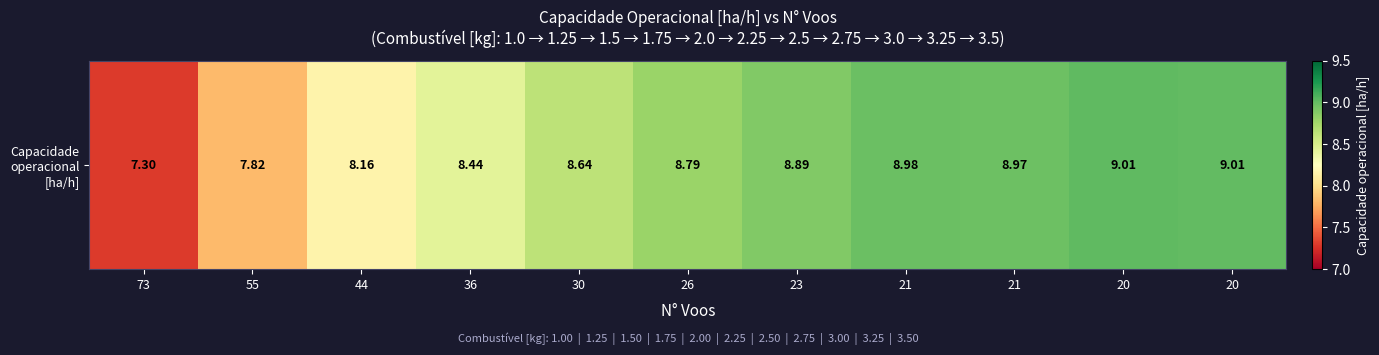

What is the change in value from 44 to 21?

+0.8